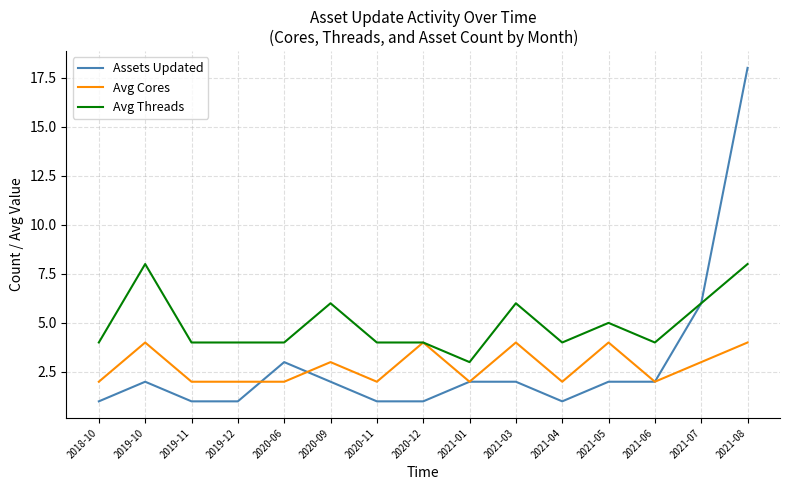

What are all the series names shown in the legend?

Assets Updated, Avg Cores, Avg Threads